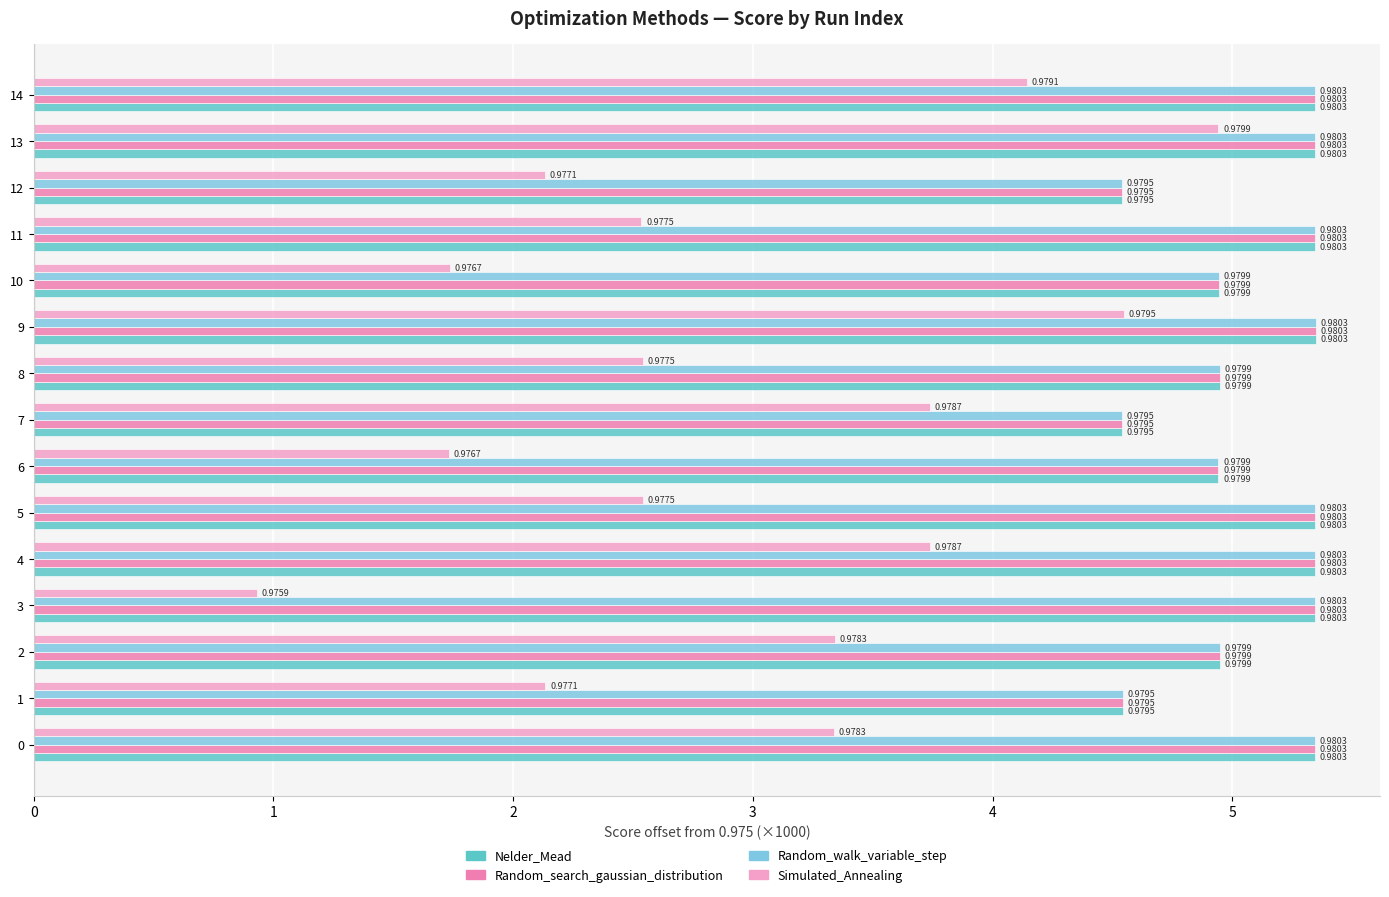

What is the average value of the Random_walk_variable_step series?

5.1